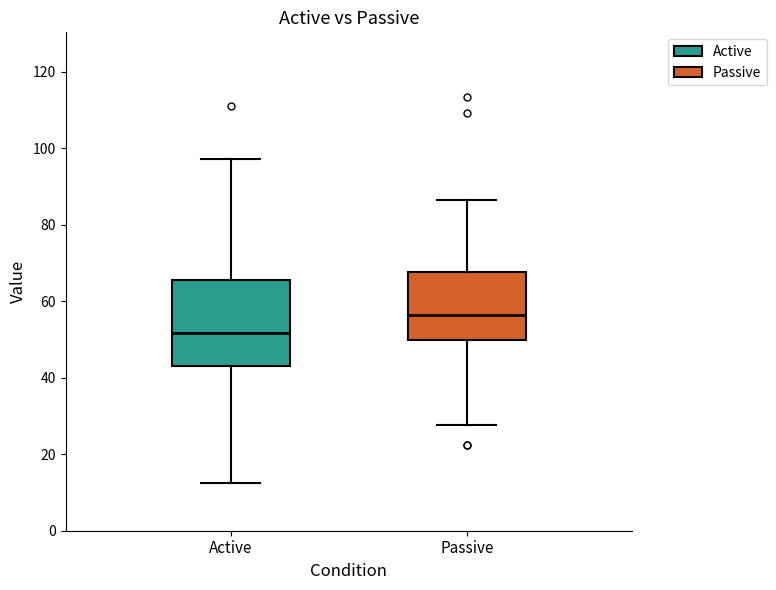

Reading left to right, read every box against the y-axis: the position of its median line, the range the box covers, and the ends of its whiskers. The values are not printed on the chart, so give them approximately, as read against the axis.

Active: median 52, box 44 to 66, whiskers 12 to 98
Passive: median 56, box 50 to 68, whiskers 28 to 86